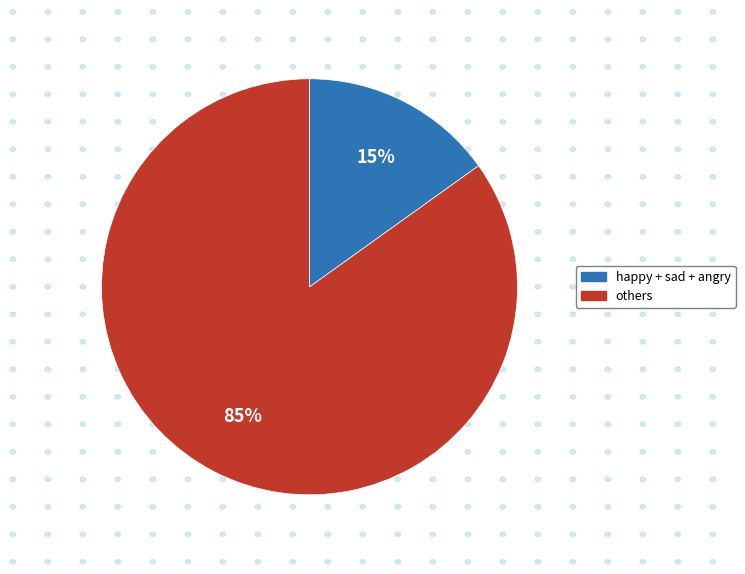

Is there any slice that represents more than half of the pie?

Yes